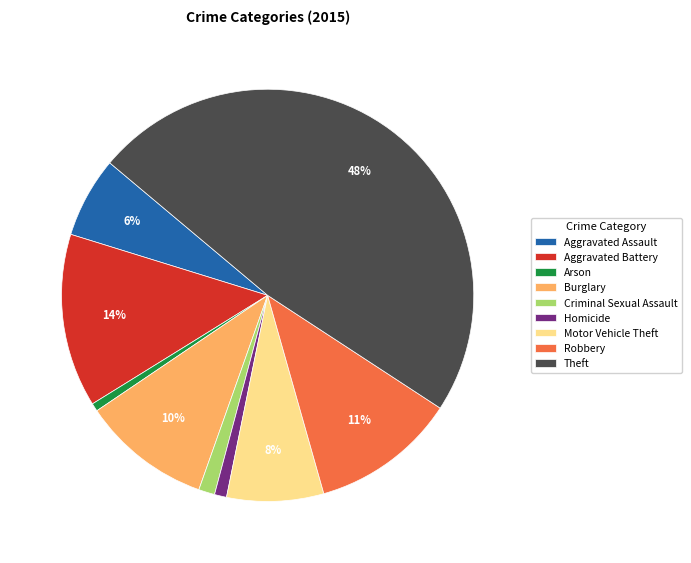

What is the ratio of the value at Robbery to the value at Aggravated Assault?

1.8